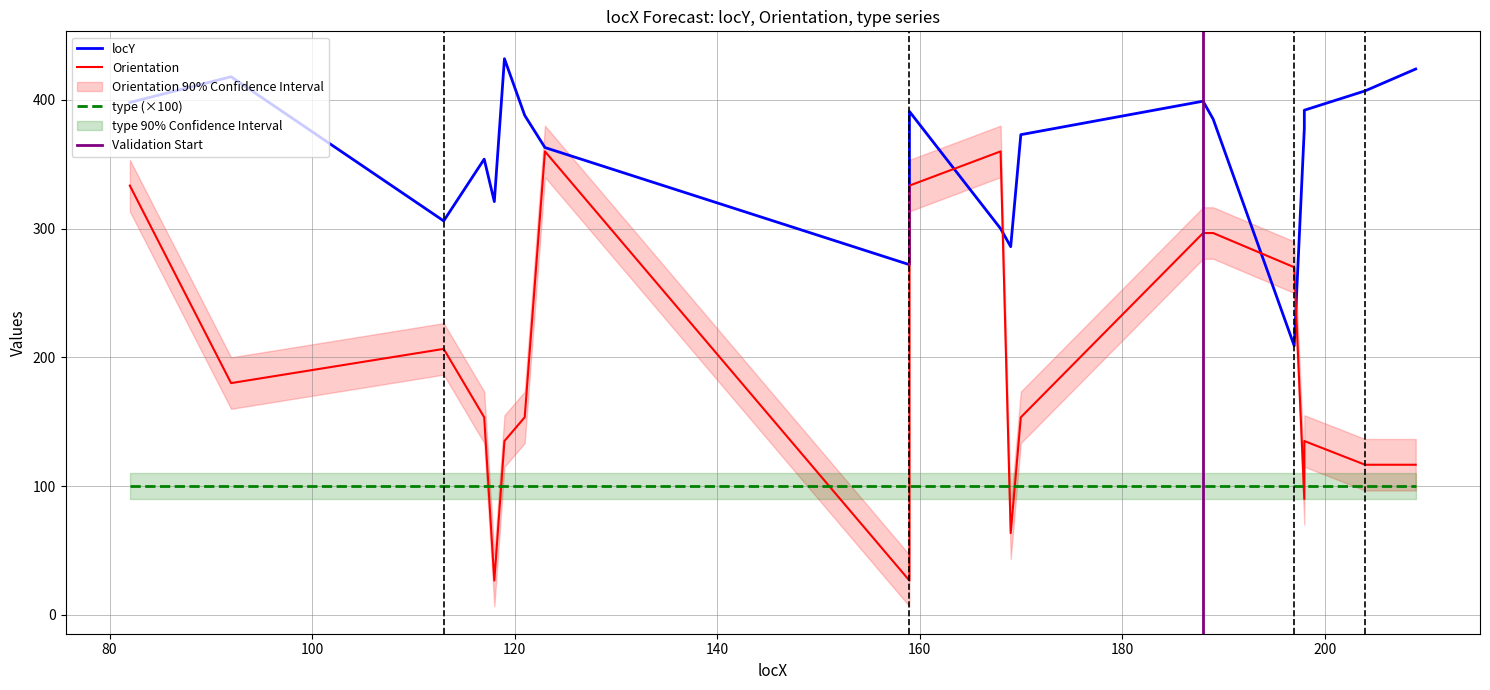

Between 118 and 121, which series saw the biggest shift?

Orientation